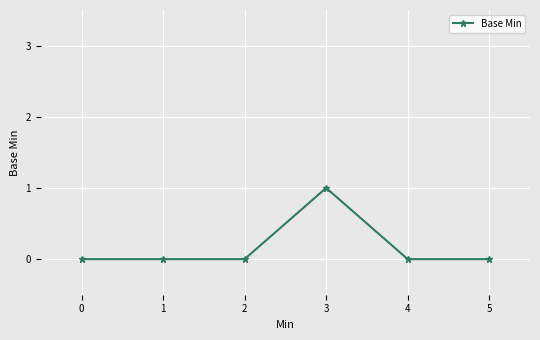

The chart shows a value of -1 at 1. True or false?

False